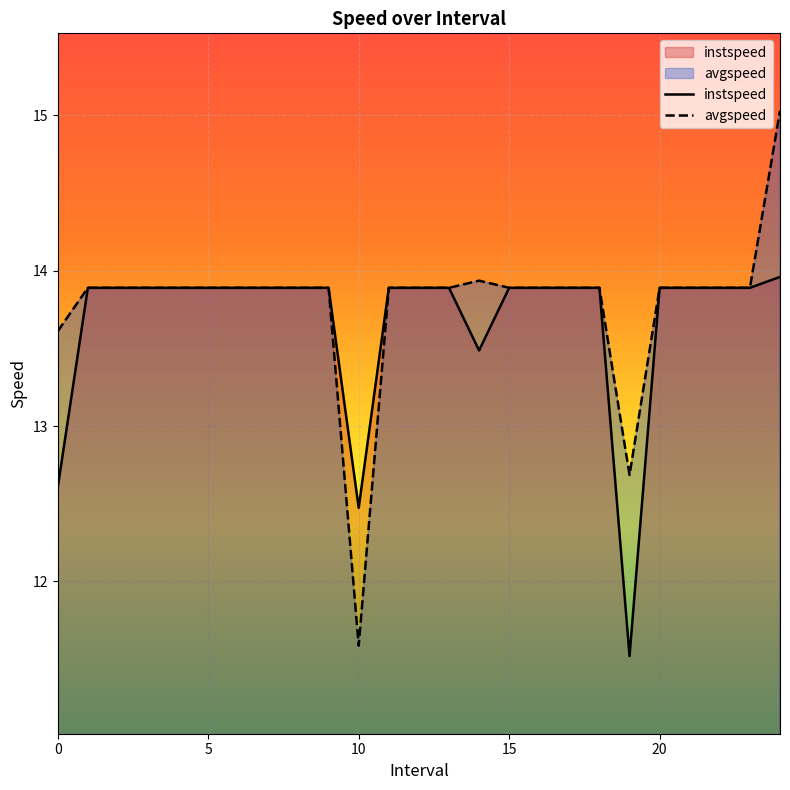

Where is instspeed nearest to the value 12?

10